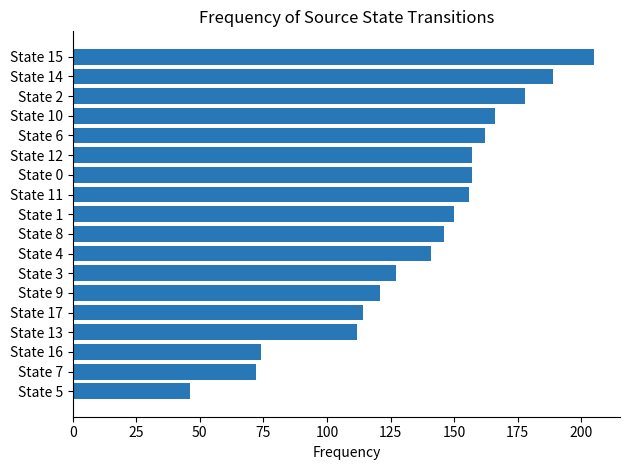

Between State 10 and State 12, which is larger?

State 10